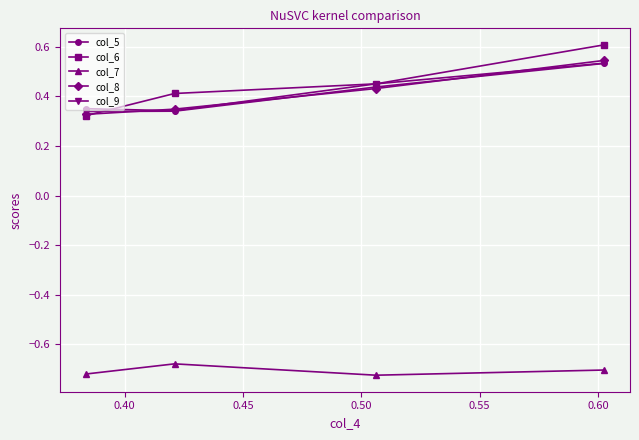

How many col_6 values are between 0 and 1?

4